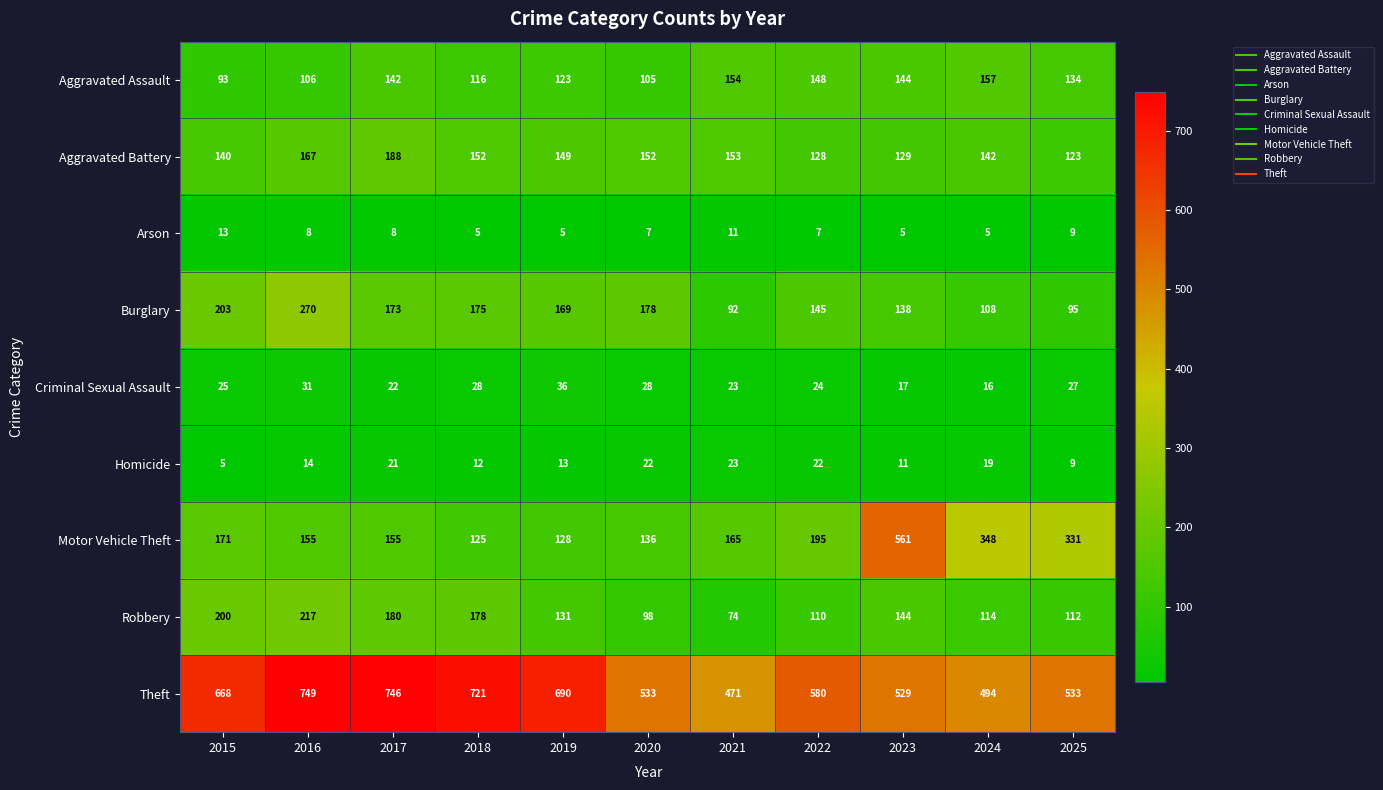

Which series has the largest total across all categories?

Theft